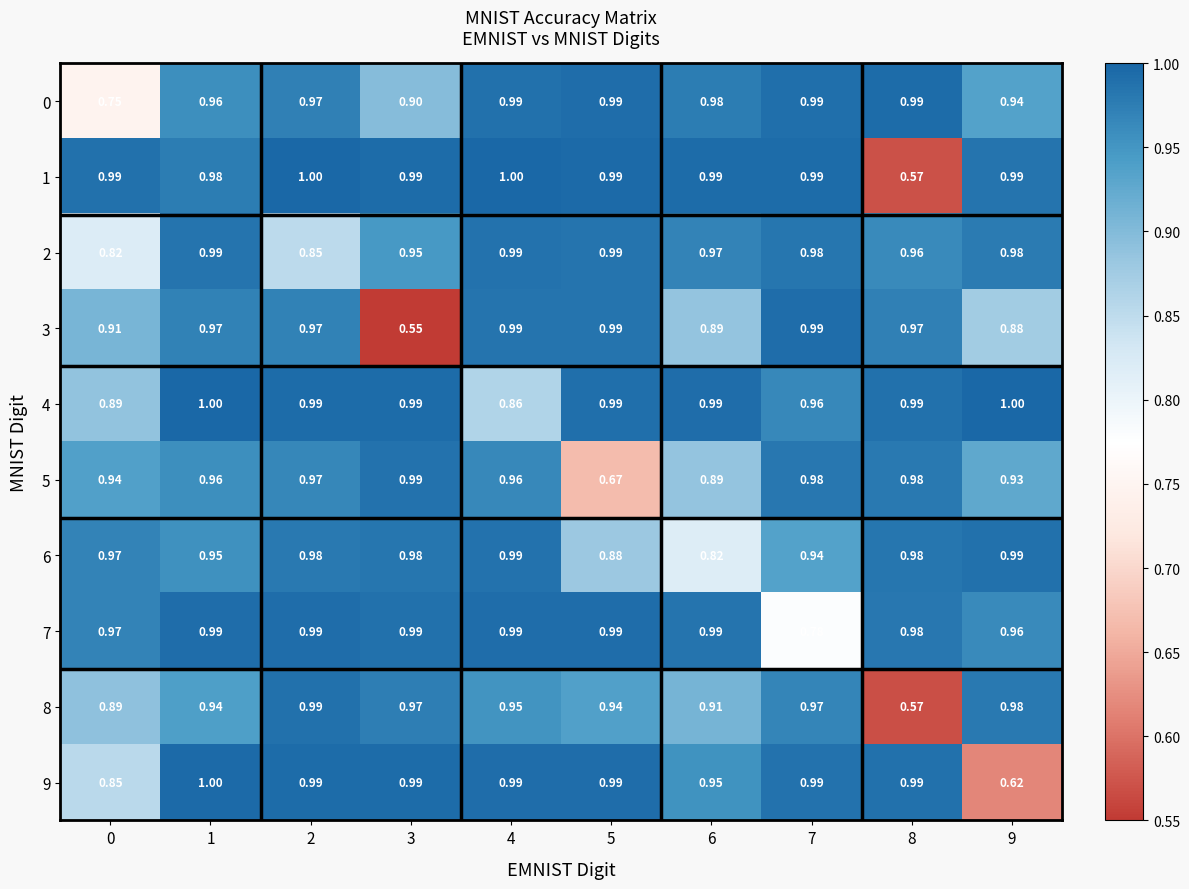

Is the value of 8 at 0 greater than the value of 7 at 0?

No